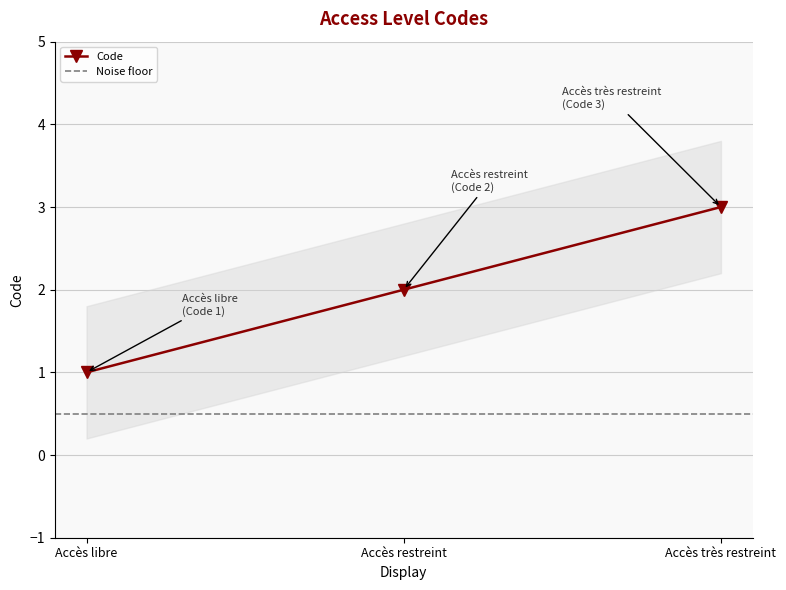

Reading left to right, extract all data points from this chart.

1	2	3